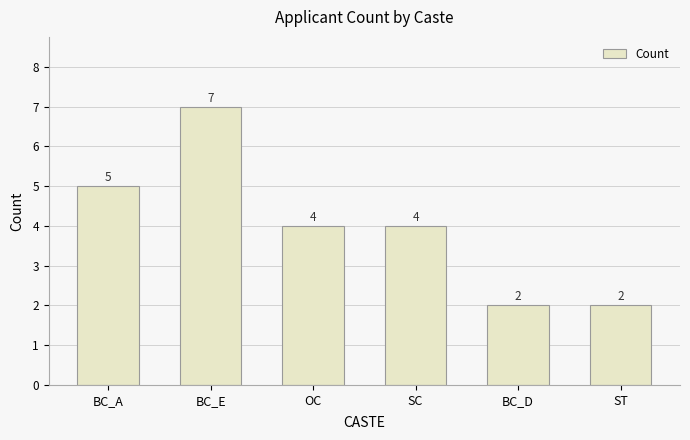

What is the ratio of the value at BC_A to the value at BC_D?

2.5